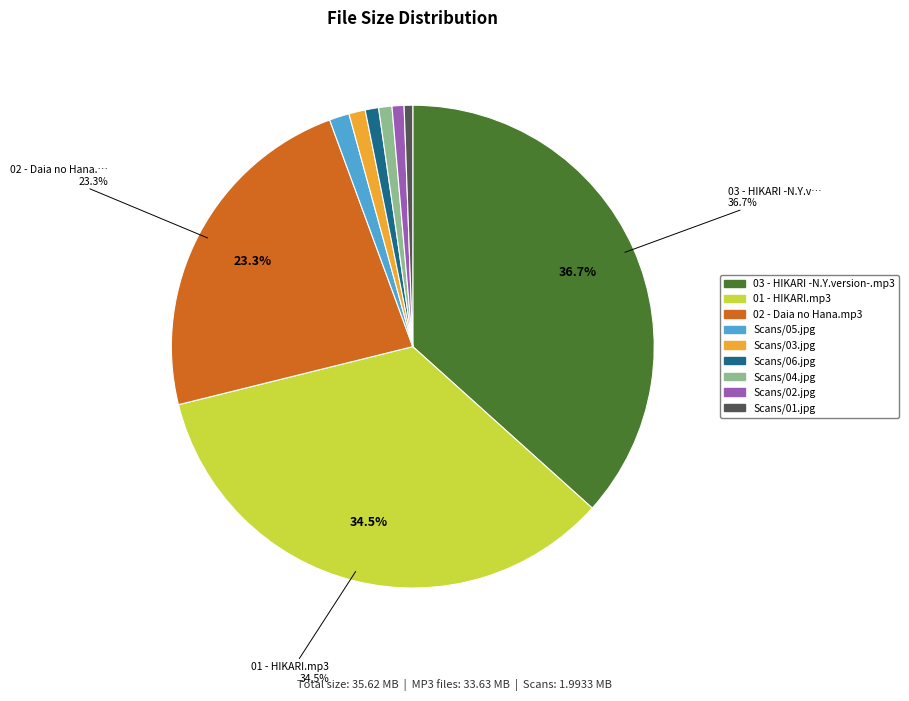

Does Scans/03.jpg account for over 50% of the chart?

No